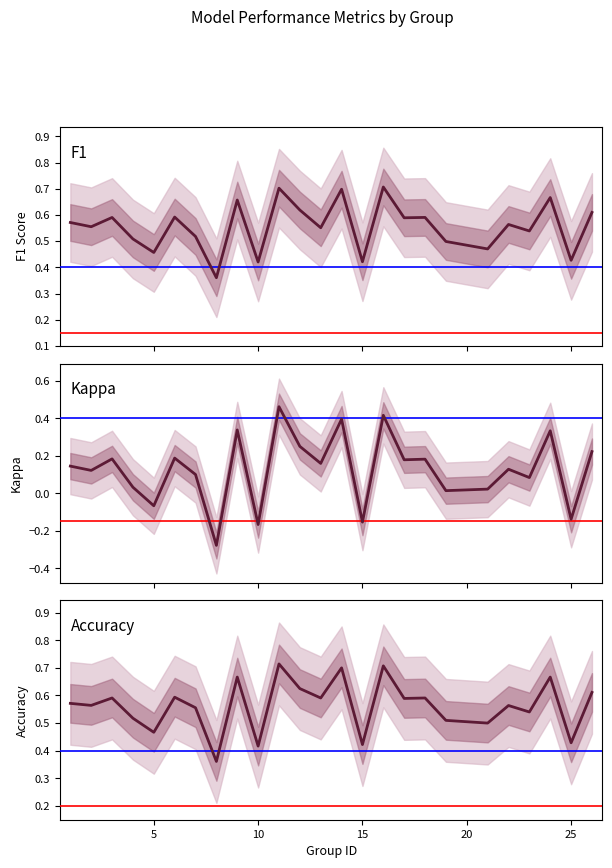

The value of F1 at 12 is 0.4. True or false?

False